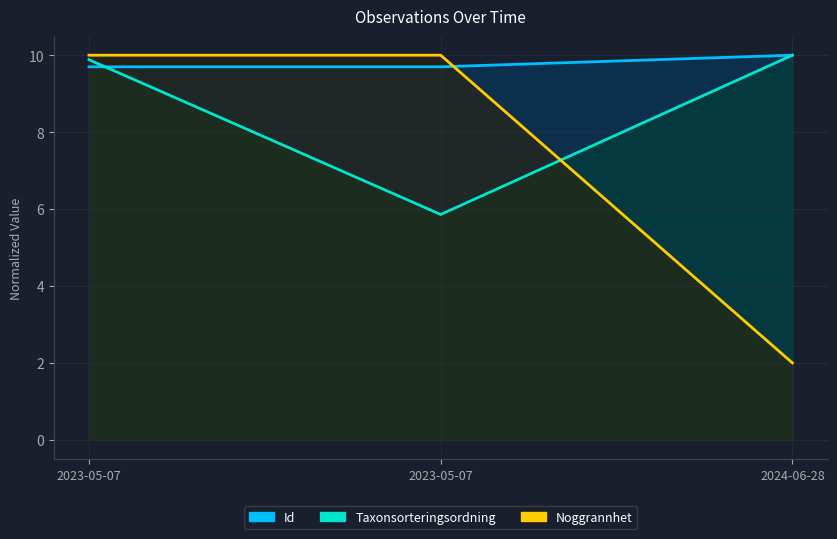

At which category is the sum across all series the highest?

2023-05-07